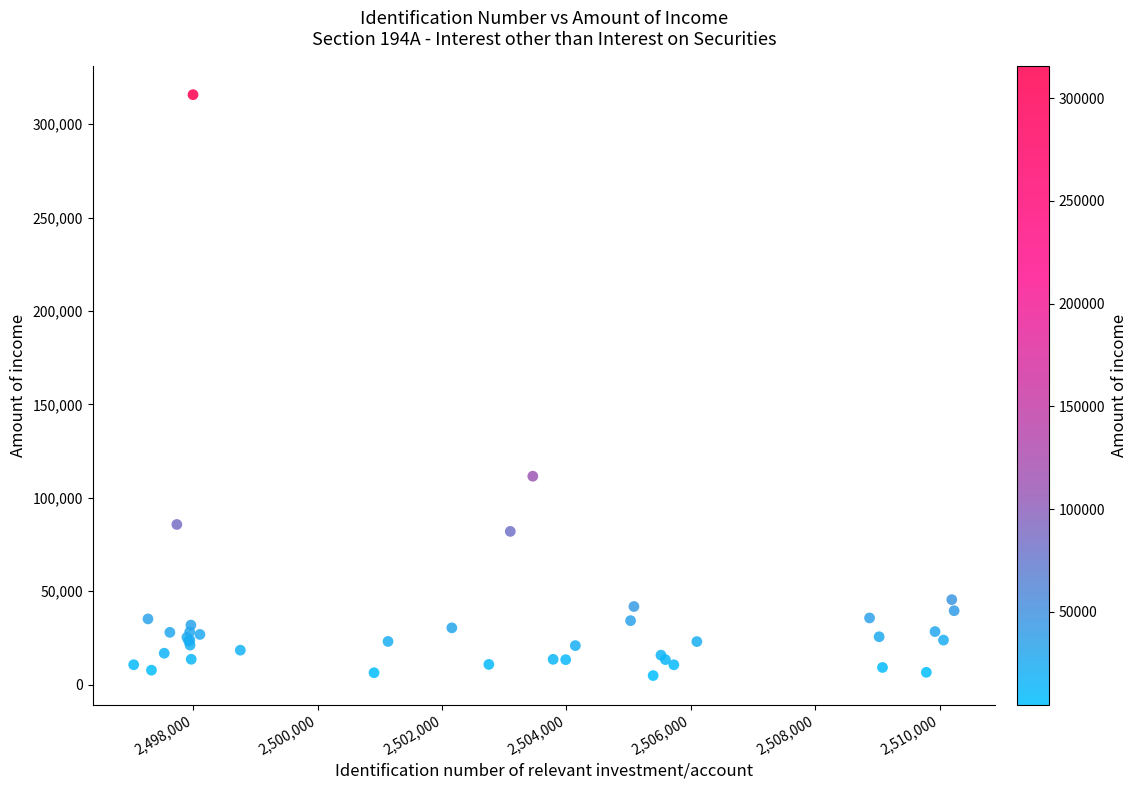

What Y value in the scatter plot is closest to 160368?

111600